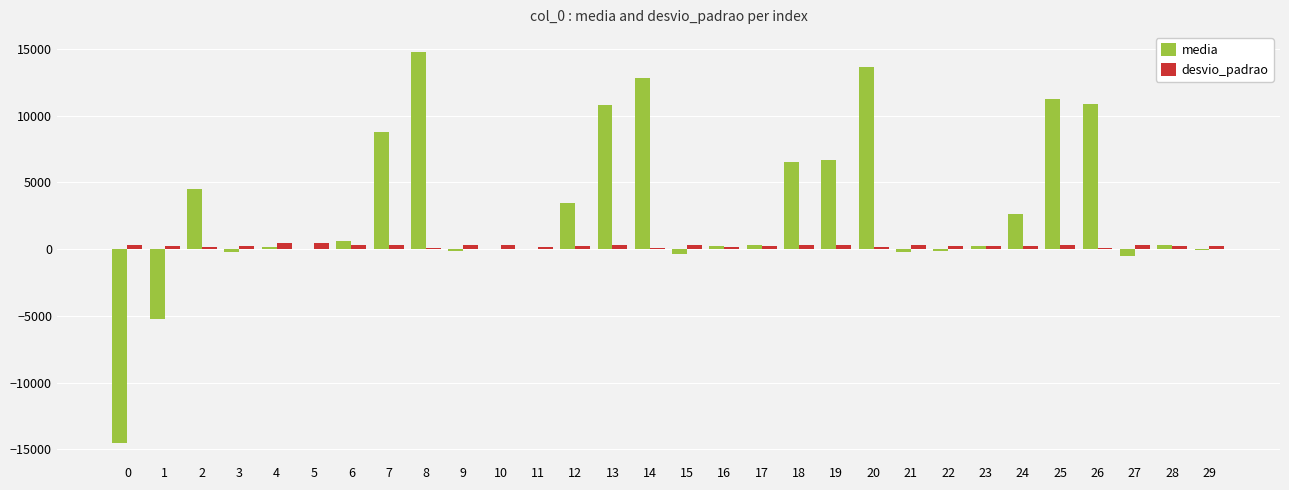

At which category is the sum across all series the highest?

8